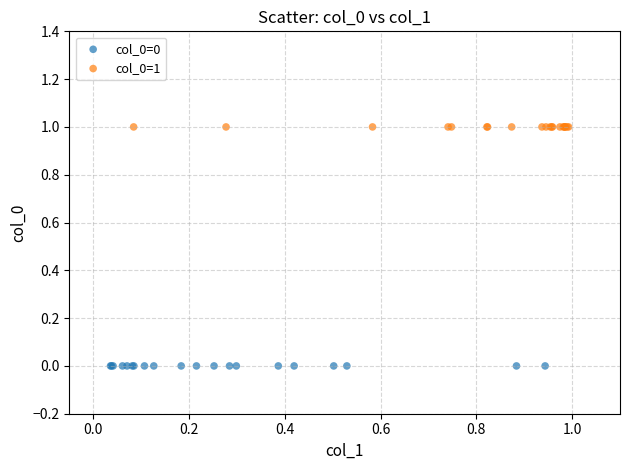

Which series contains the lowest Y value?

col_0=0